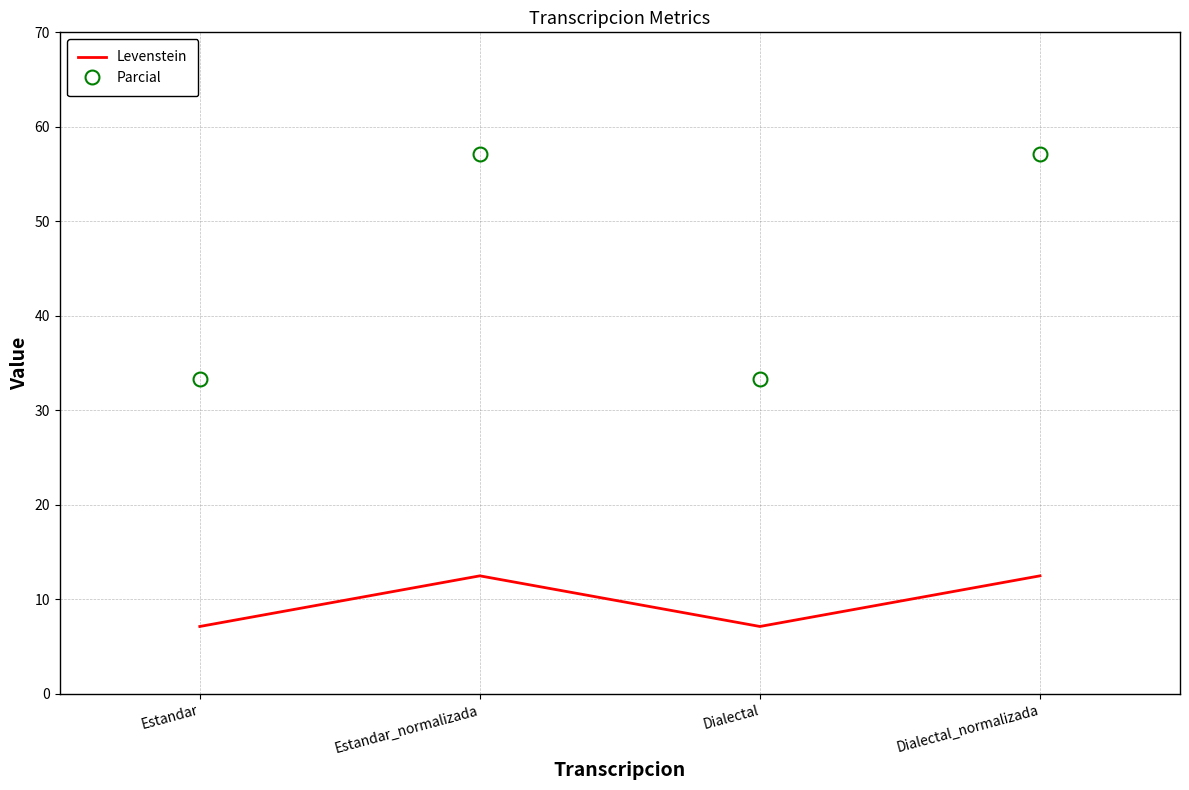

What is the smallest value displayed?

7.1